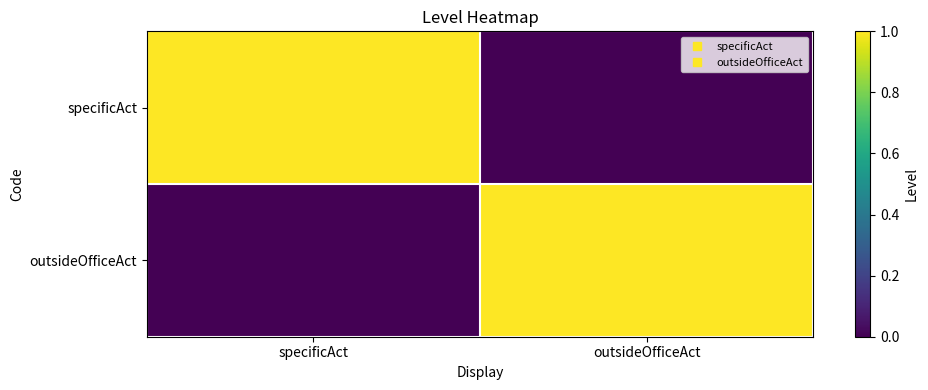

Which has a higher value, outsideOfficeAct or specificAct?

specificAct